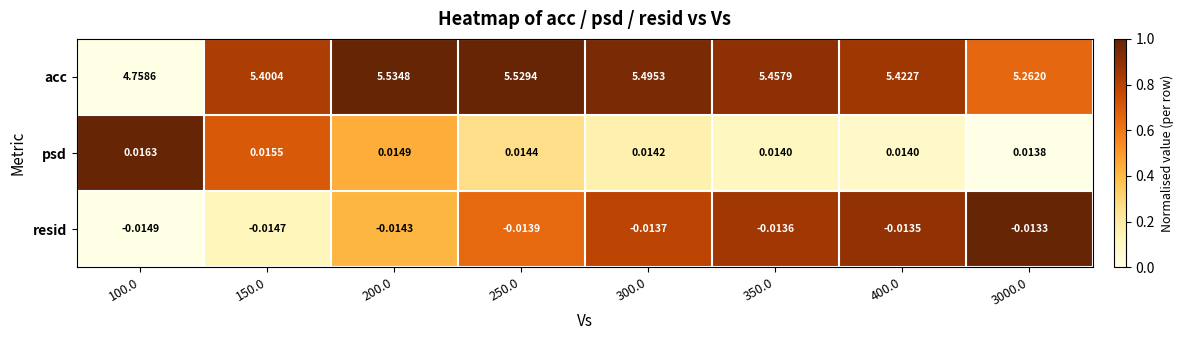

Which series has the largest total across all categories?

acc